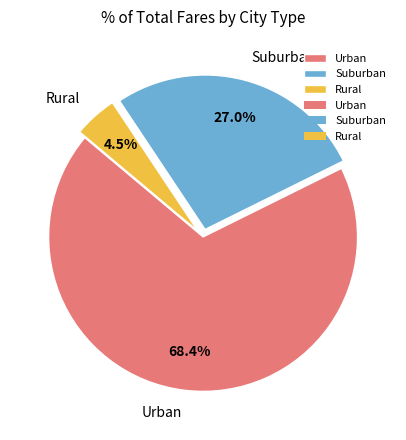

Count the number of slices in the pie.

3